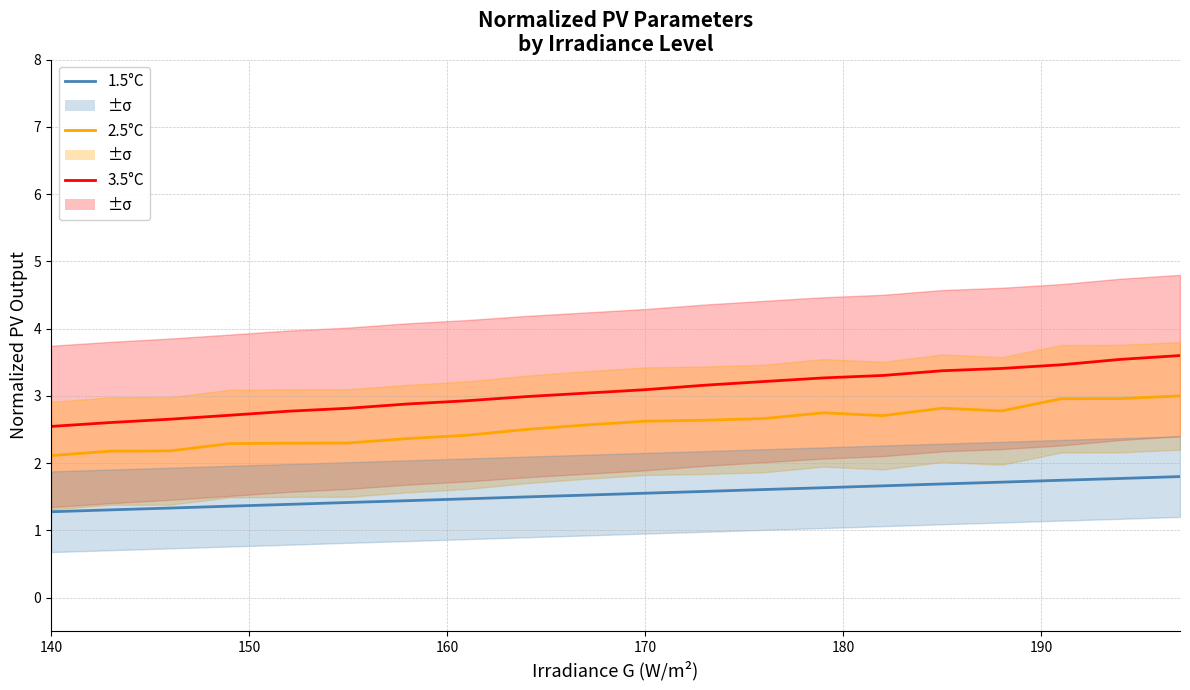

Which series has the largest total across all categories?

3.5°C